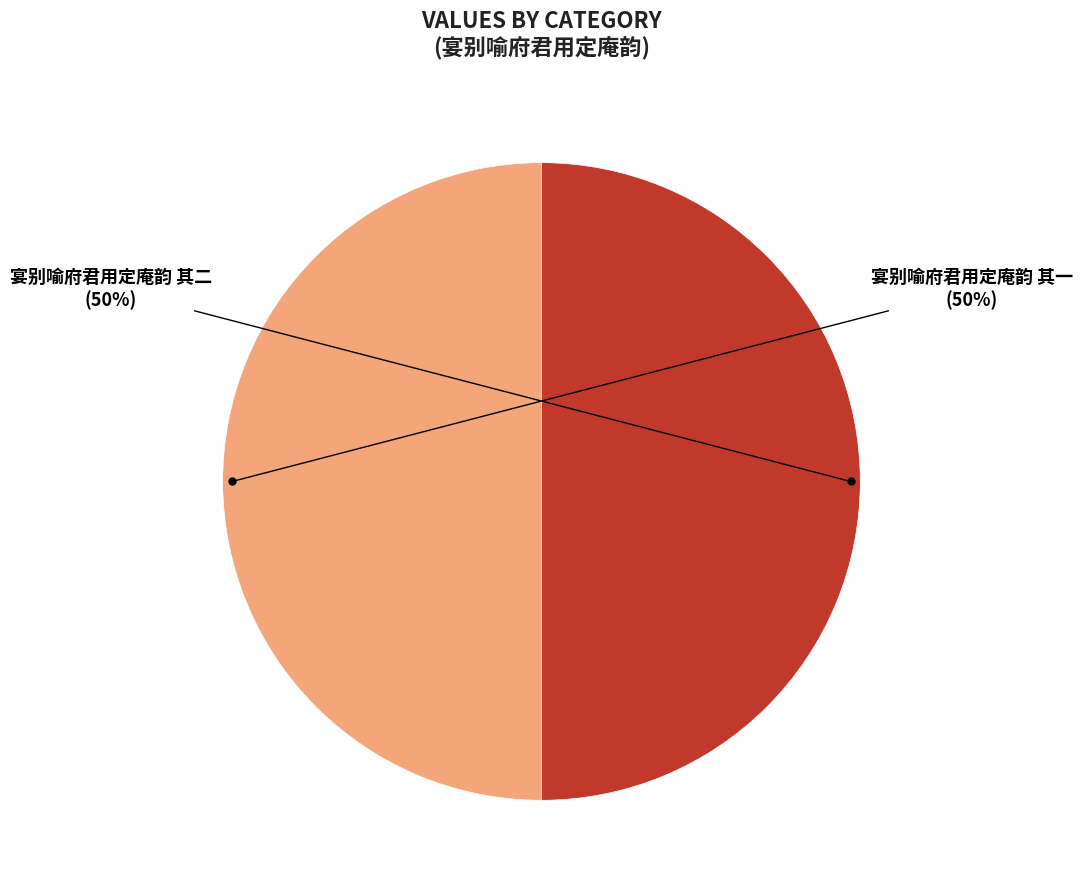

To the nearest percent, what is the average slice percentage?

50%